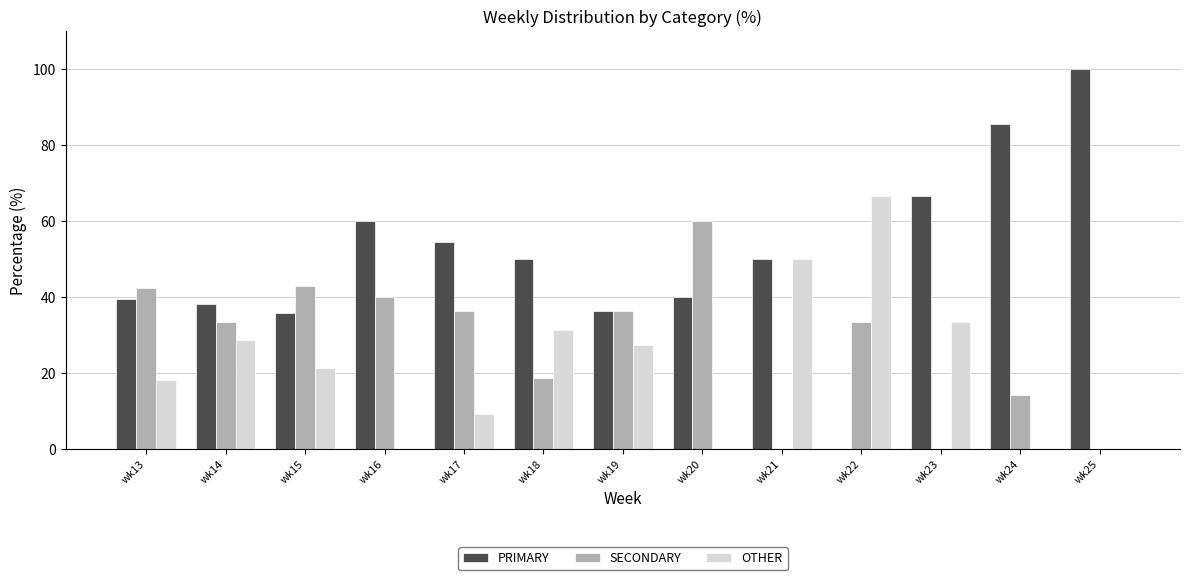

Which series changed the most between wk18 and wk20?

SECONDARY